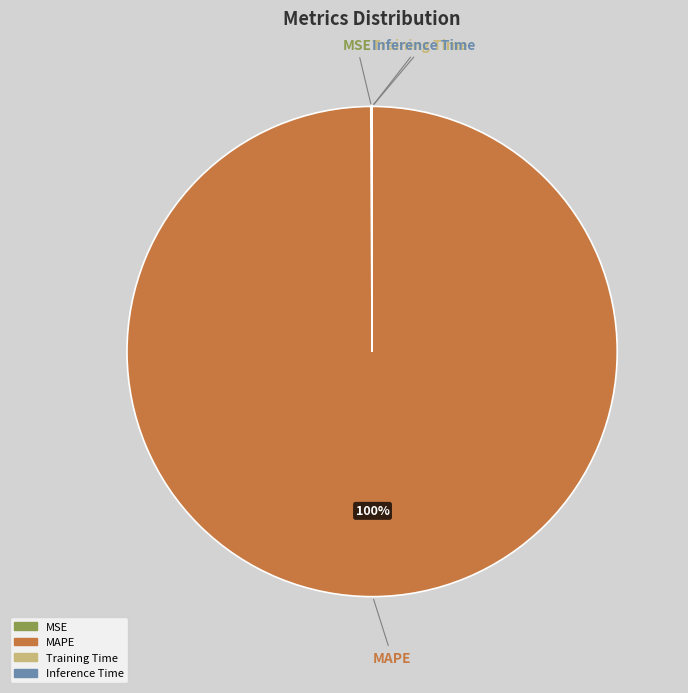

Is MSE the majority of the pie?

No